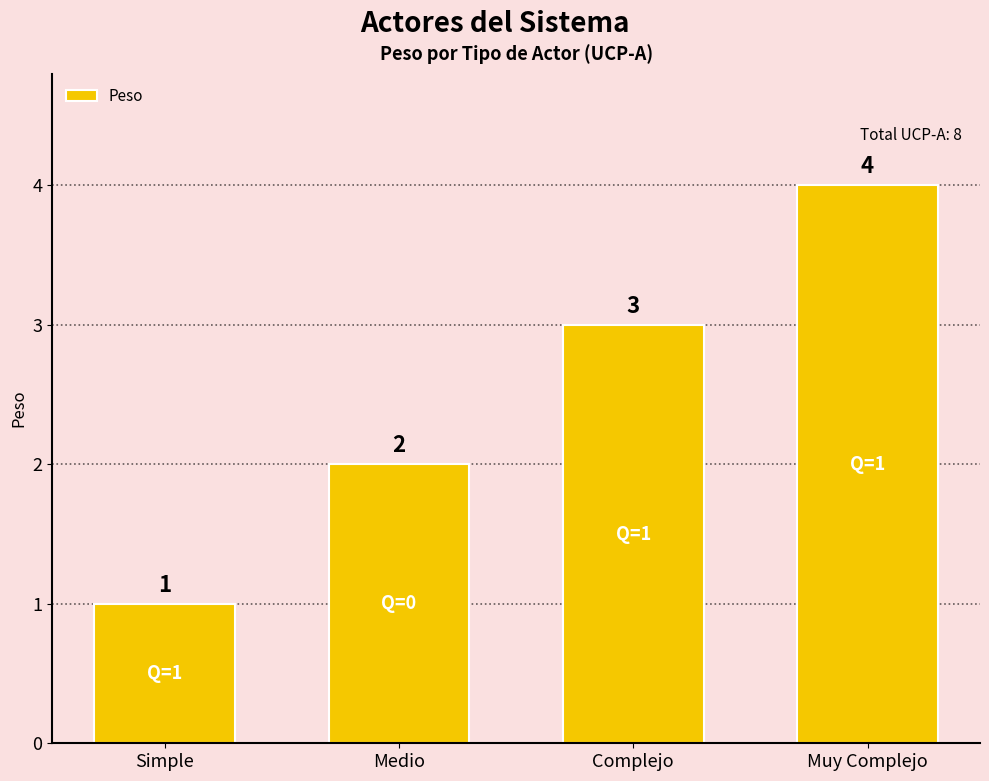

How many categories are shown in the chart?

4